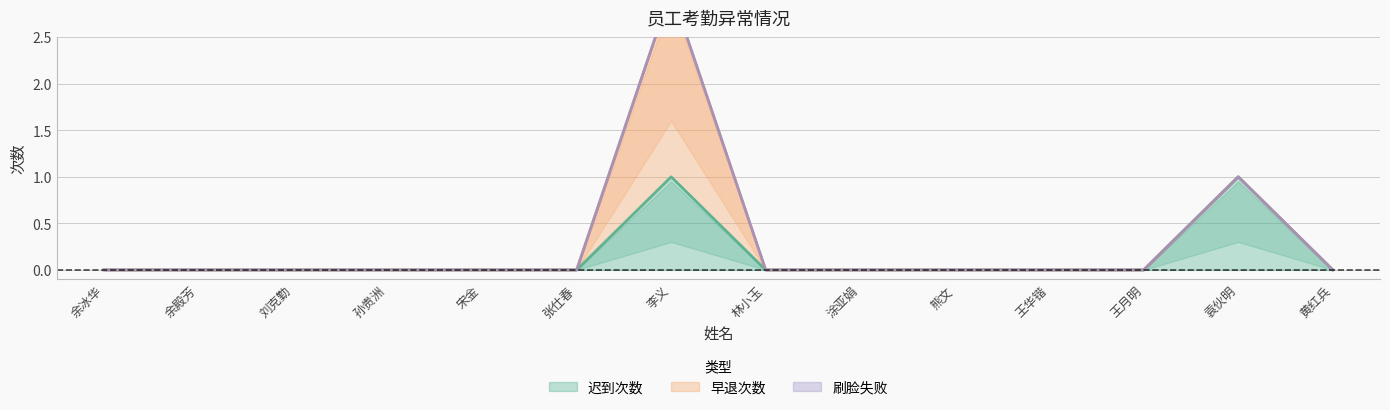

True or false: 迟到次数 and 早退次数 cross at least once.

False